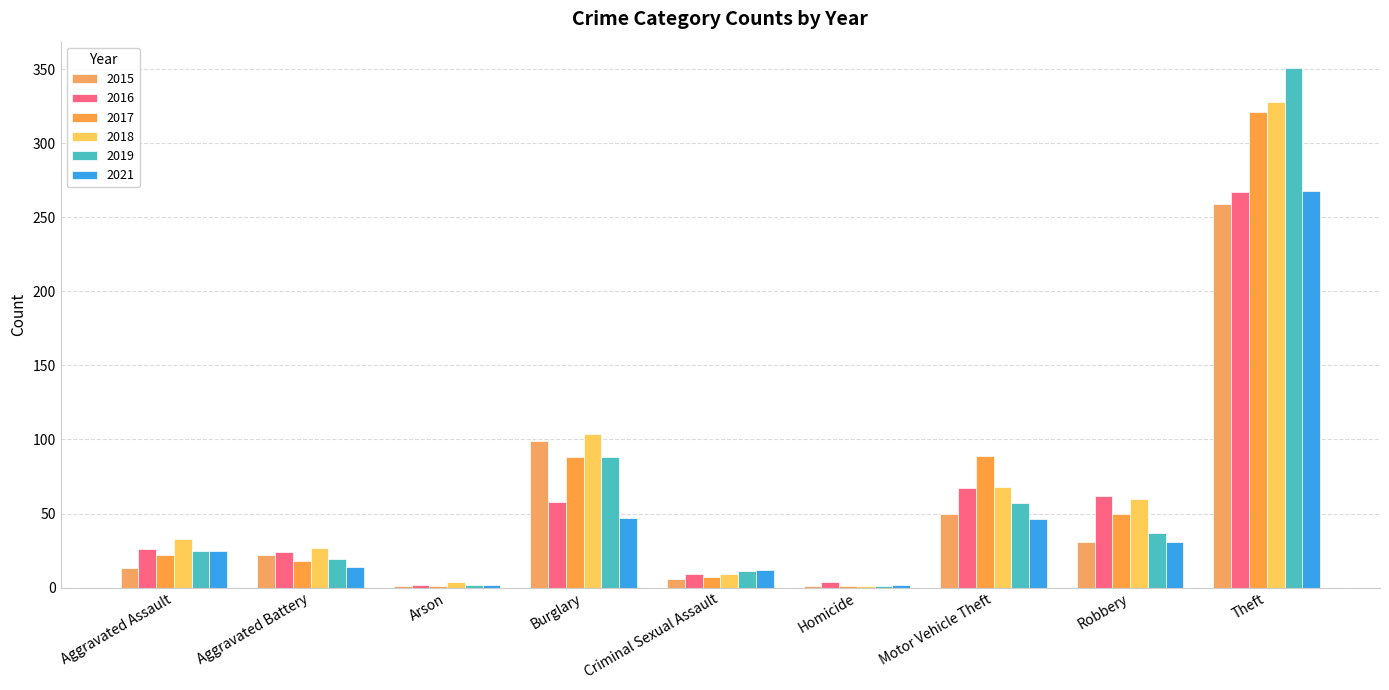

How many groups of bars are there?

9